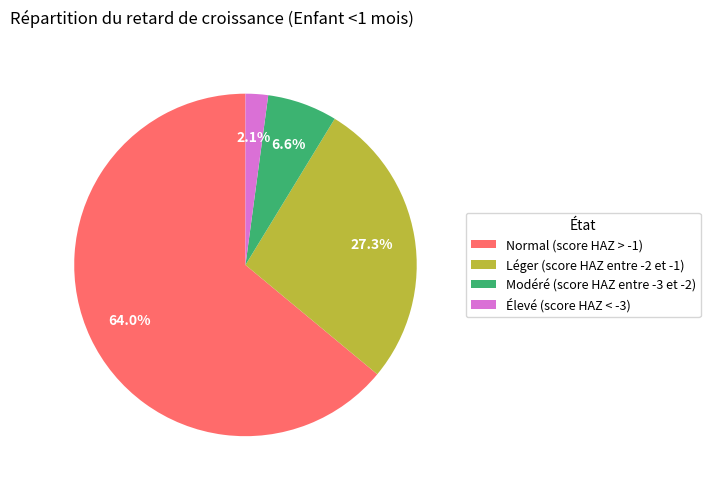

Rank the categories by value from lowest to highest.

Élevé (score HAZ < -3), Modéré (score HAZ entre -3 et -2), Léger (score HAZ entre -2 et -1), Normal (score HAZ > -1)